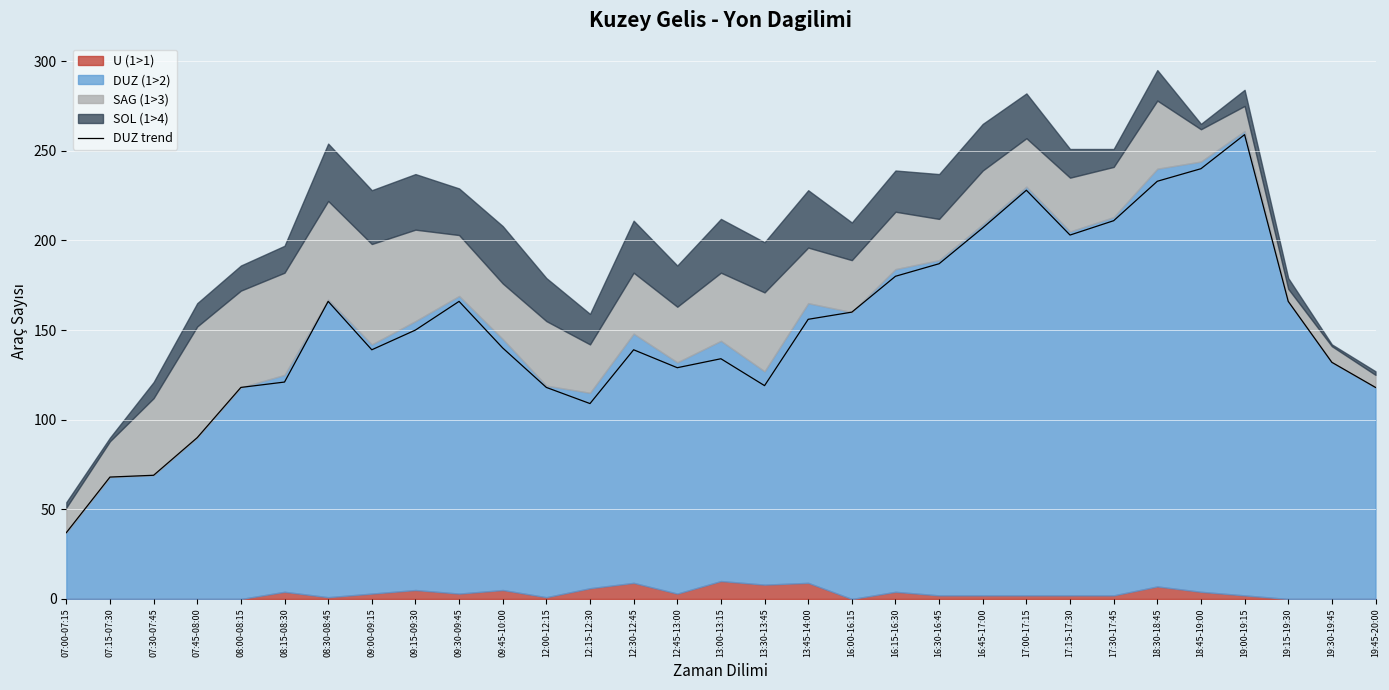

The chart shows a value of 139 at 12:30-12:45. True or false?

True